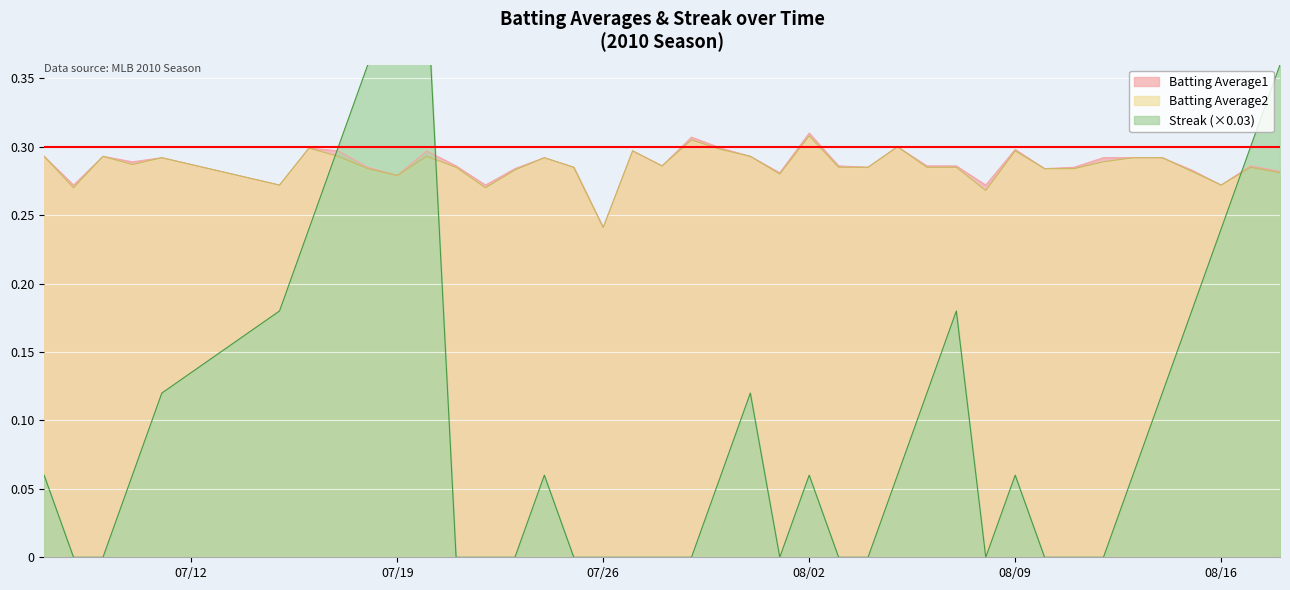

At which label does Batting Average1 reach its minimum?

07/26